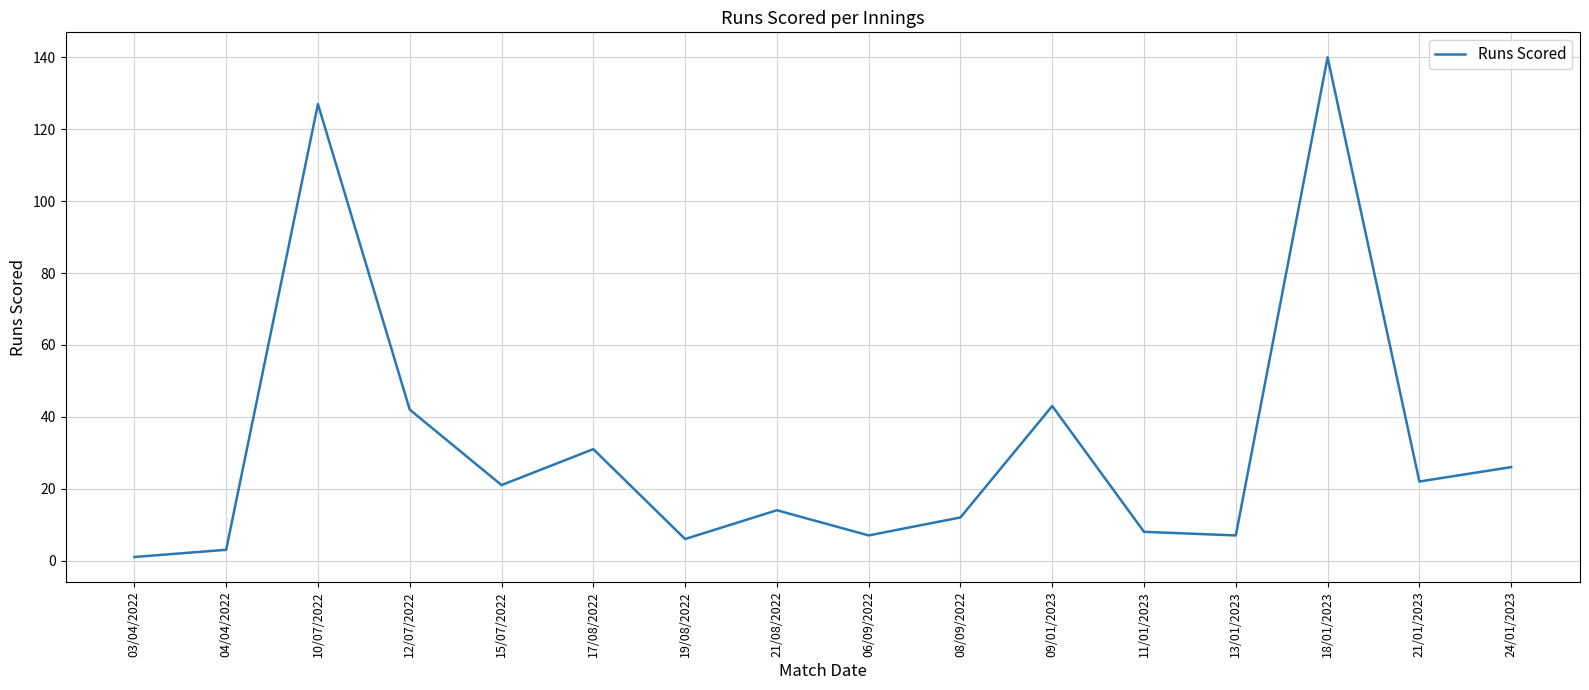

What is the maximum value shown in the chart?

140